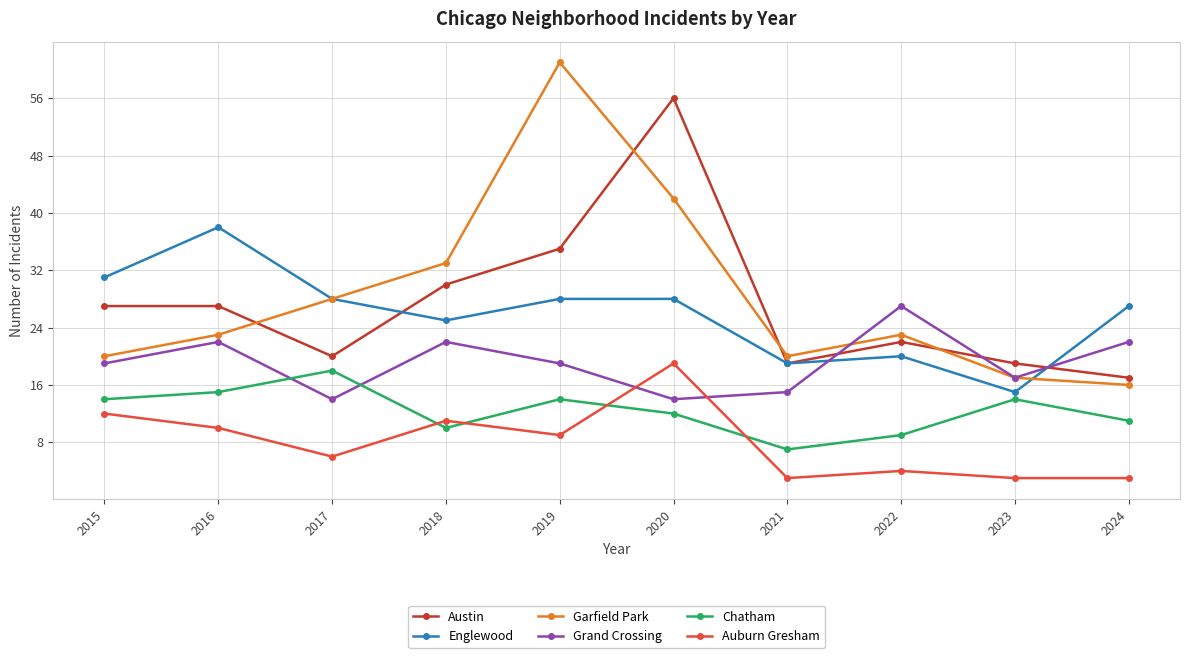

What is the difference between the second highest and minimum values in the Chatham series?

8